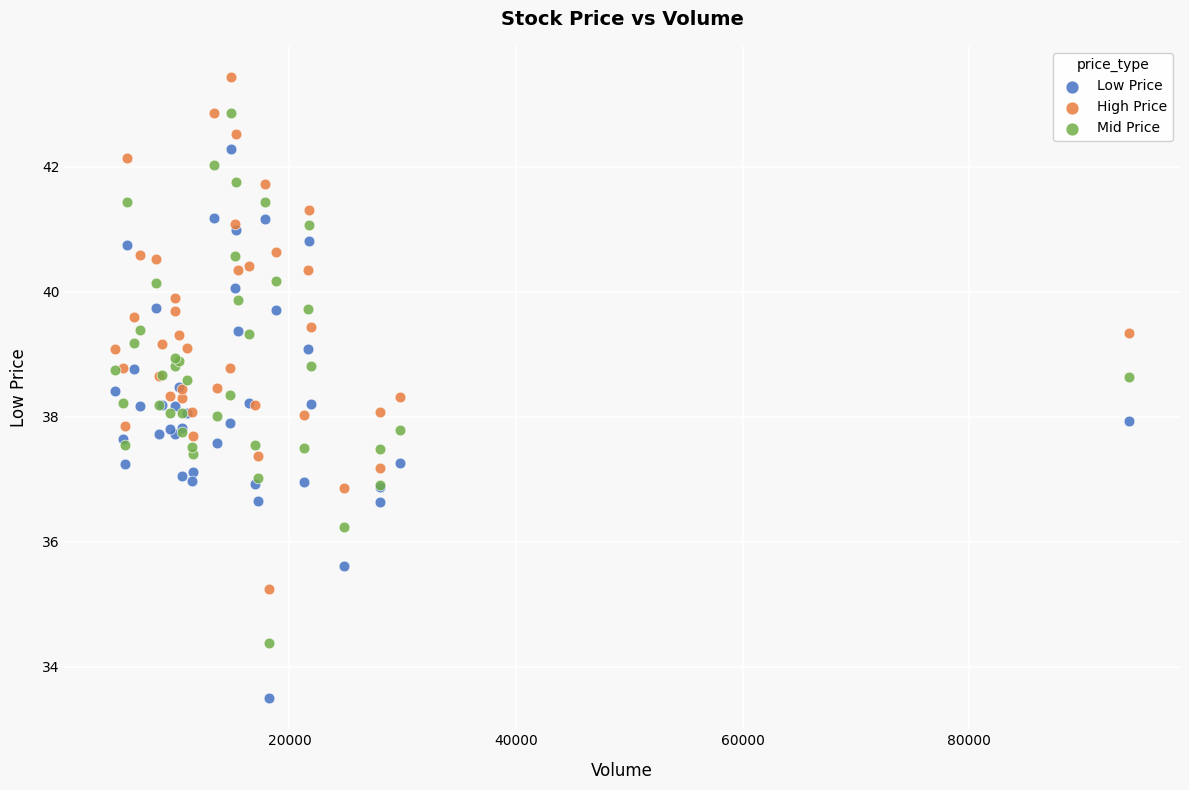

What are all the series names shown in the legend?

Low Price, High Price, Mid Price